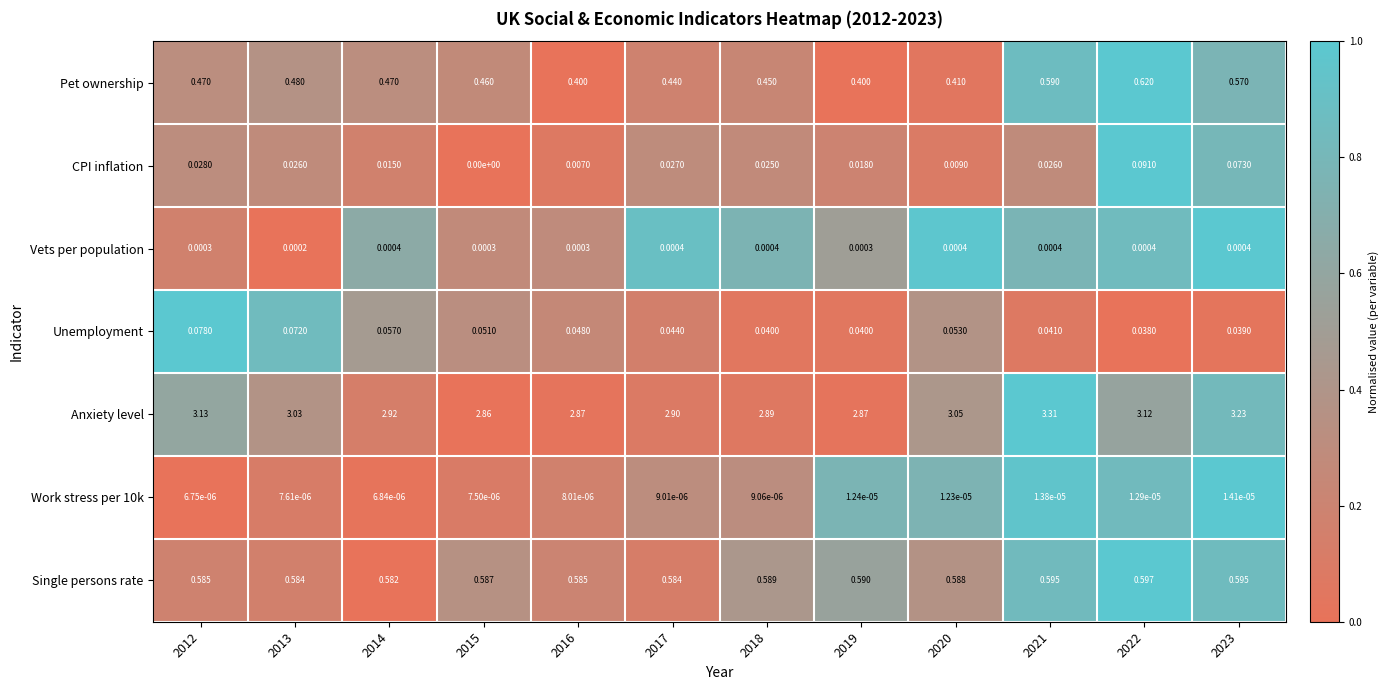

Between 2013 and 2017, which series saw the biggest shift?

Anxiety level